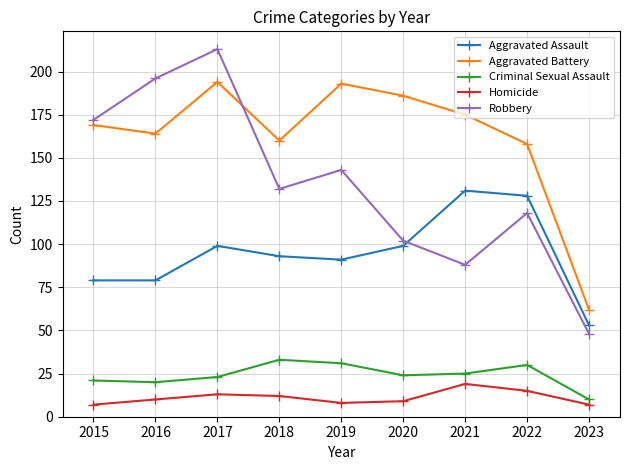

How many data points in Aggravated Battery are less than 169?

4